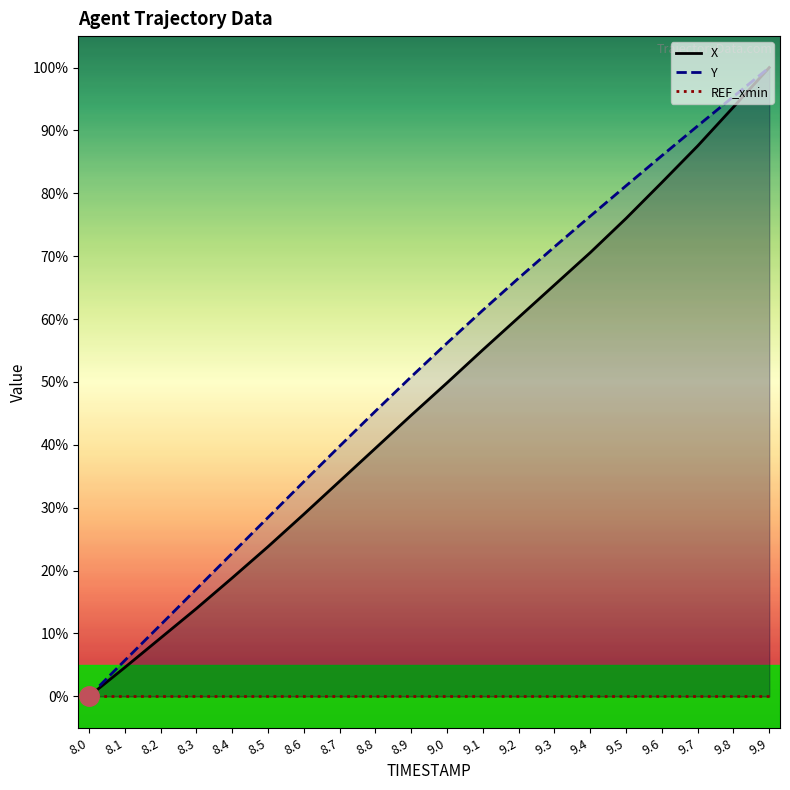

What is the value of the X point at the 9th from the left?

39.5